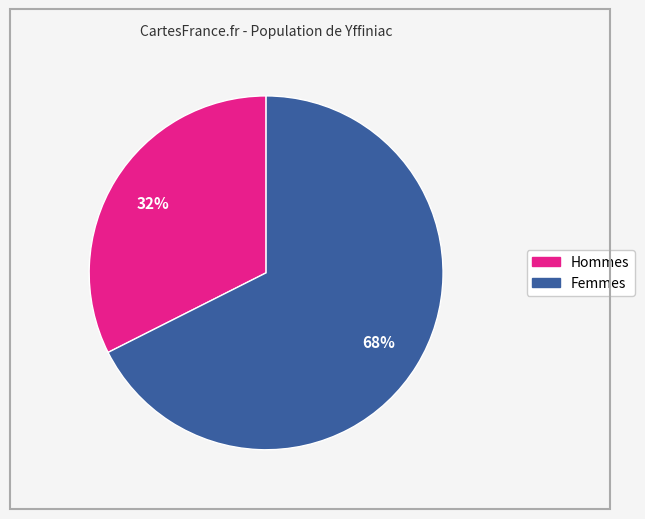

Does any single category account for the majority?

Yes